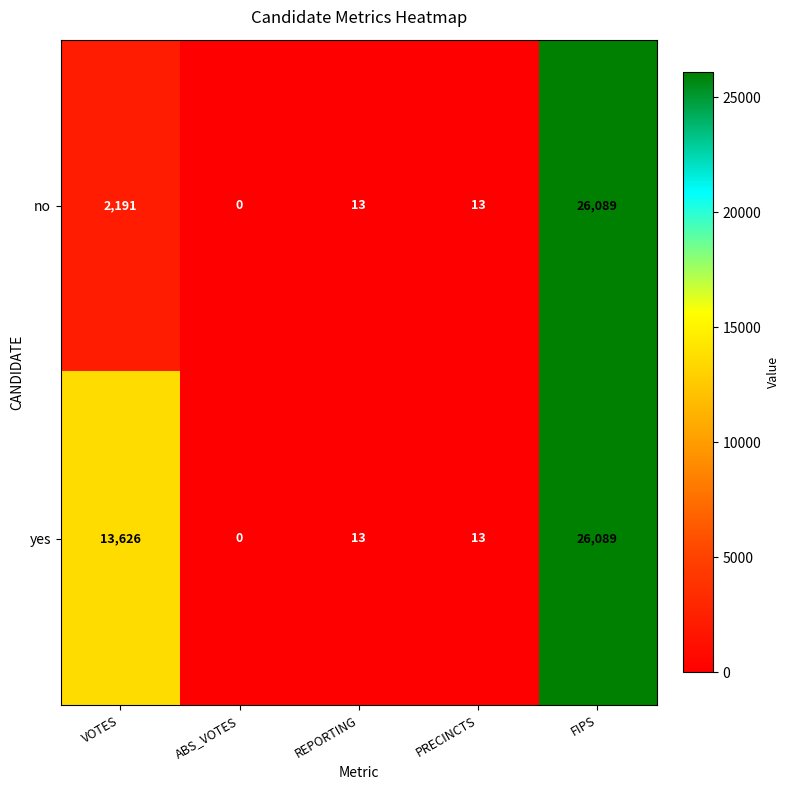

Reading left to right, extract all data points from this chart.

no: 2191	0	13	13	26089
yes: 13626	0	13	13	26089